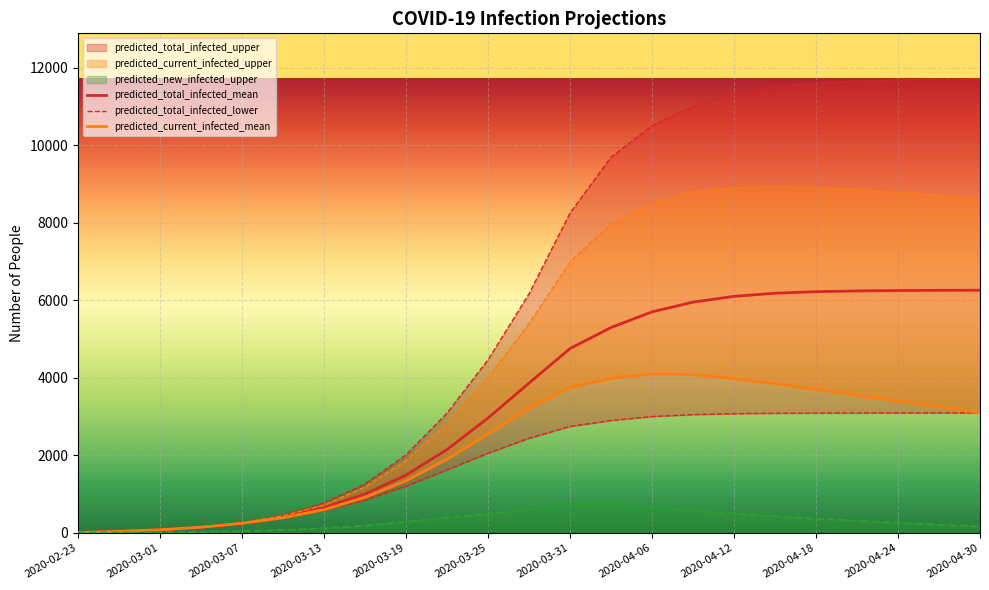

Which series has the widest spread of values?

predicted_total_infected_upper